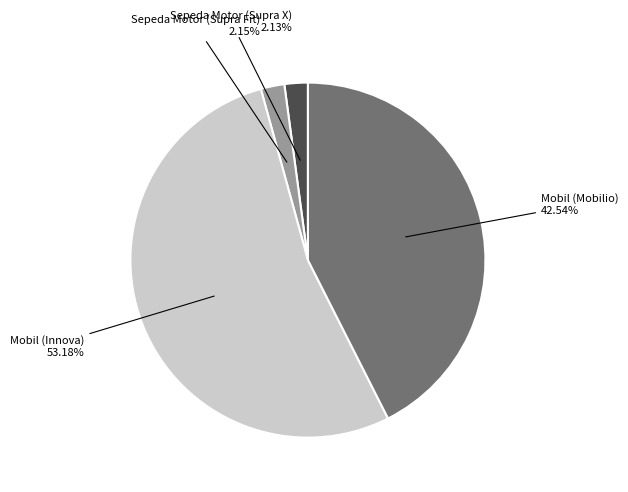

The Mobil (Innova) slice represents 53% of the pie. True or false?

True